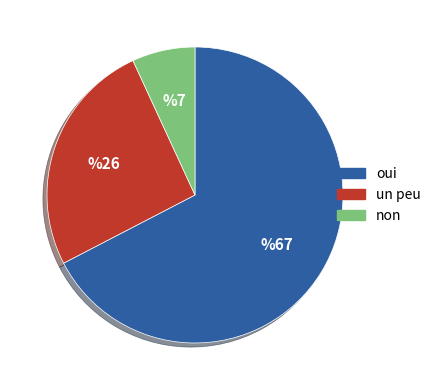

Is there a majority slice in this chart?

Yes